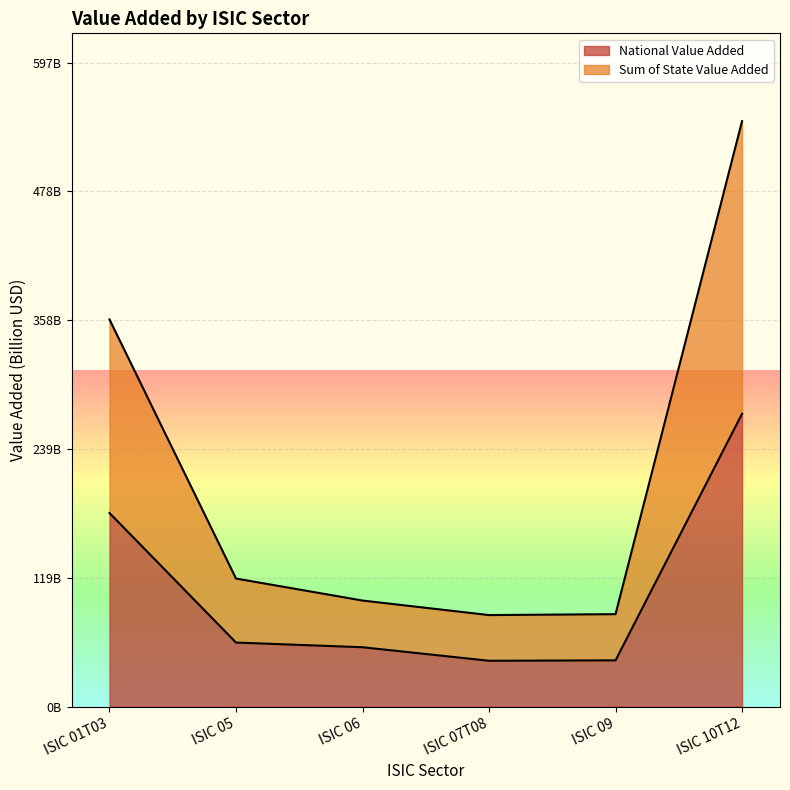

Is it true that National Value Added equals 271.6 at ISIC 10T12?

True